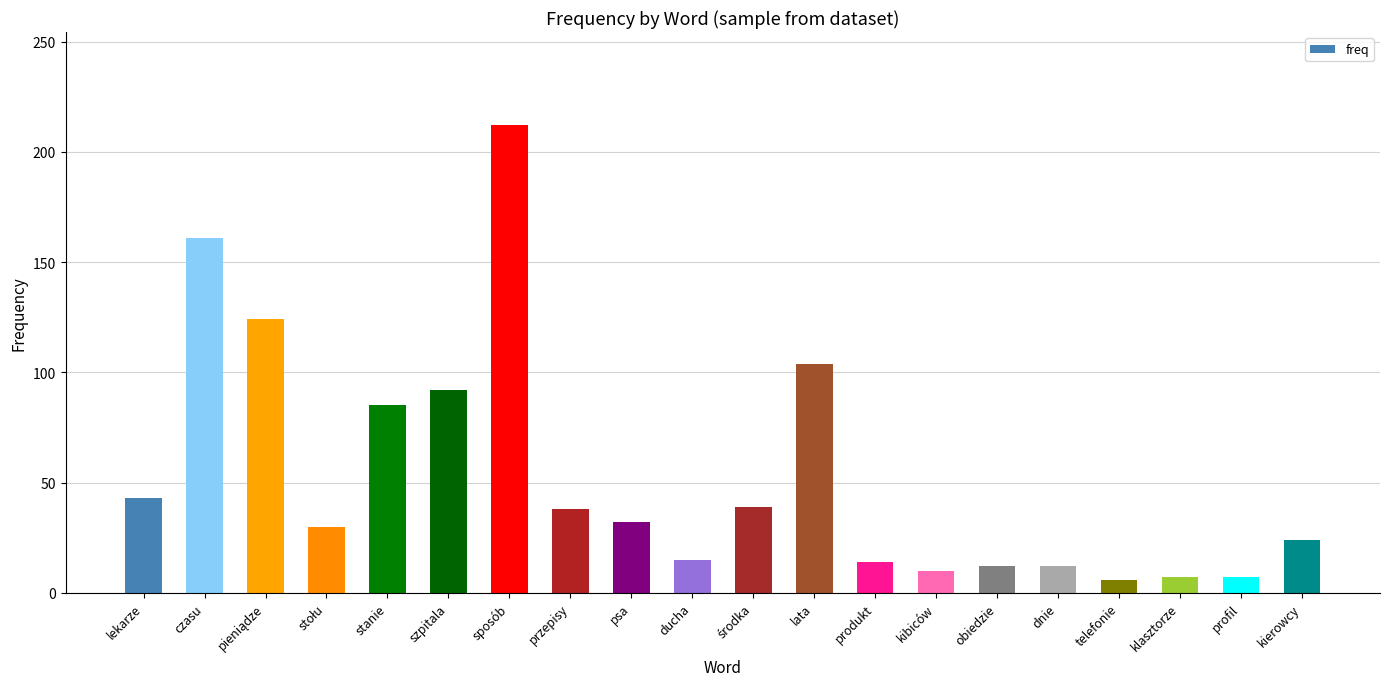

How many data points does each series have?

20